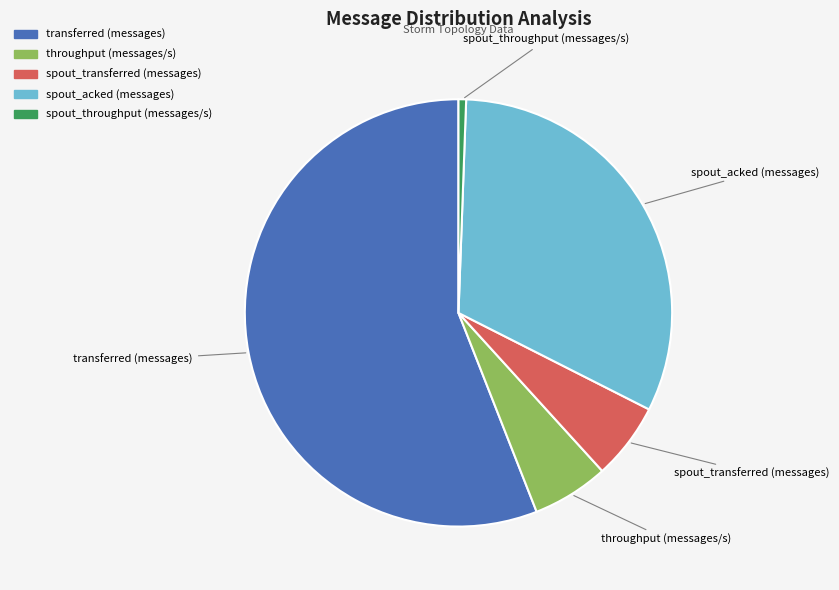

True or false: spout_throughput (messages/s) accounts for 1% of the total.

True